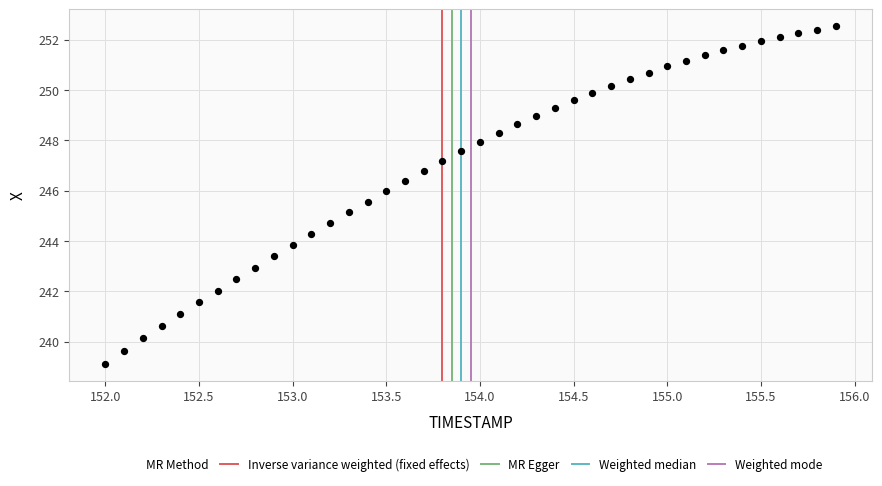

What is the range of Y values (max minus min)?

13.4